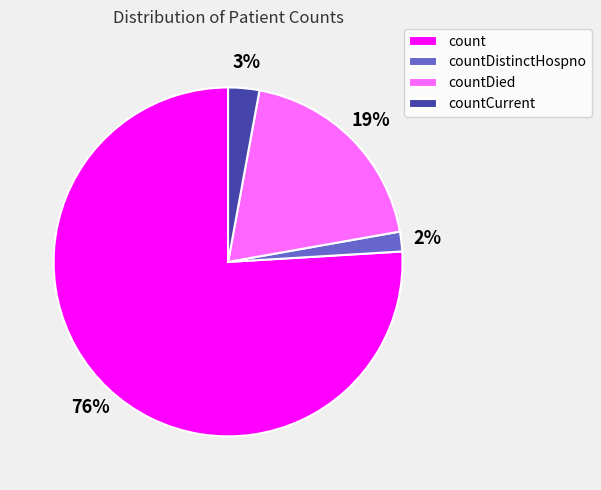

How many slices are in this pie chart?

4